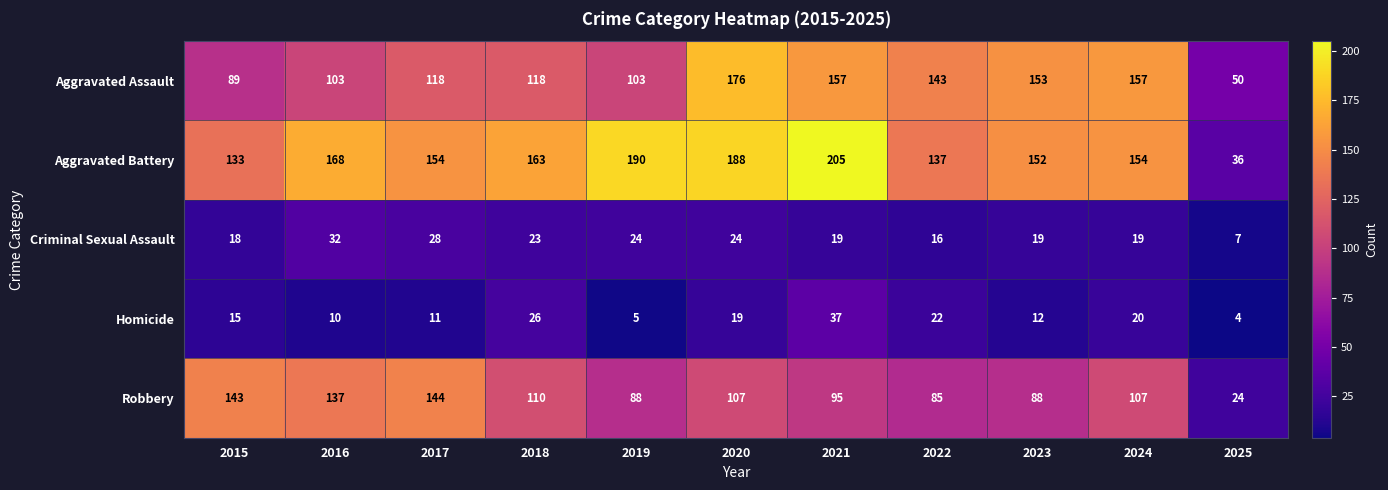

Rank the series by their maximum value, from lowest to highest.

Criminal Sexual Assault, Homicide, Robbery, Aggravated Assault, Aggravated Battery